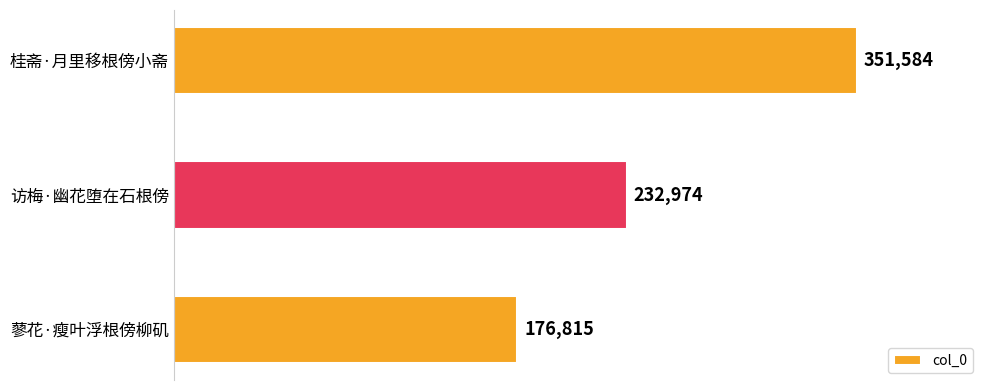

What is the minimum value shown in the chart?

176815